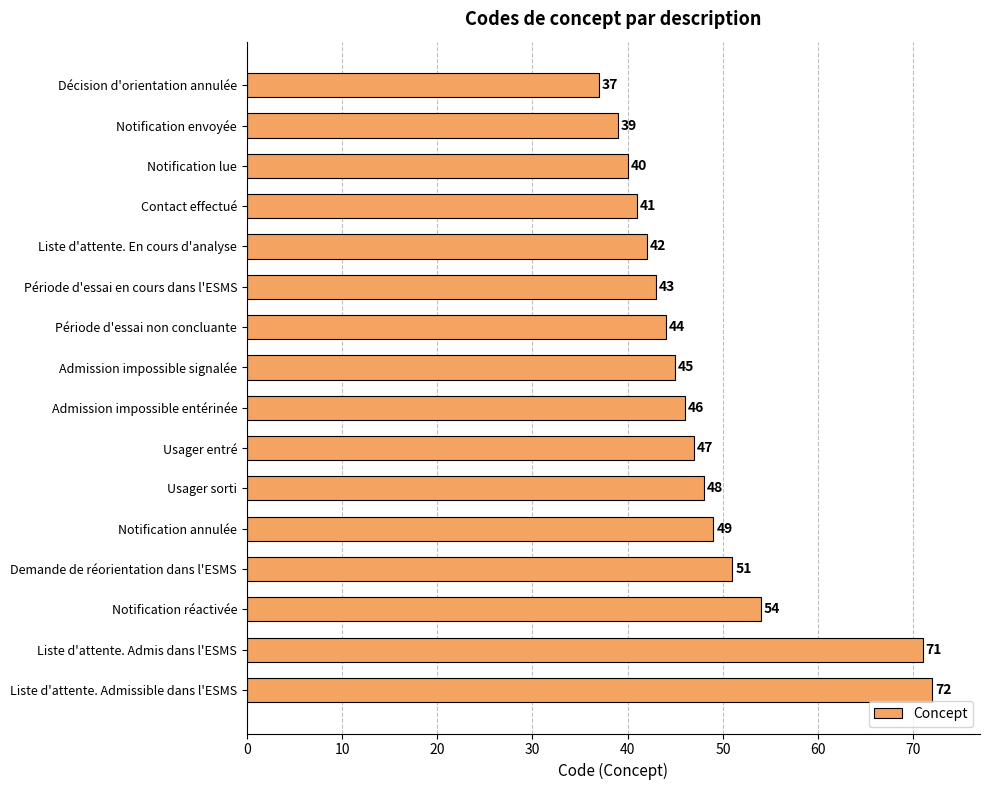

How many bars are there in total?

16